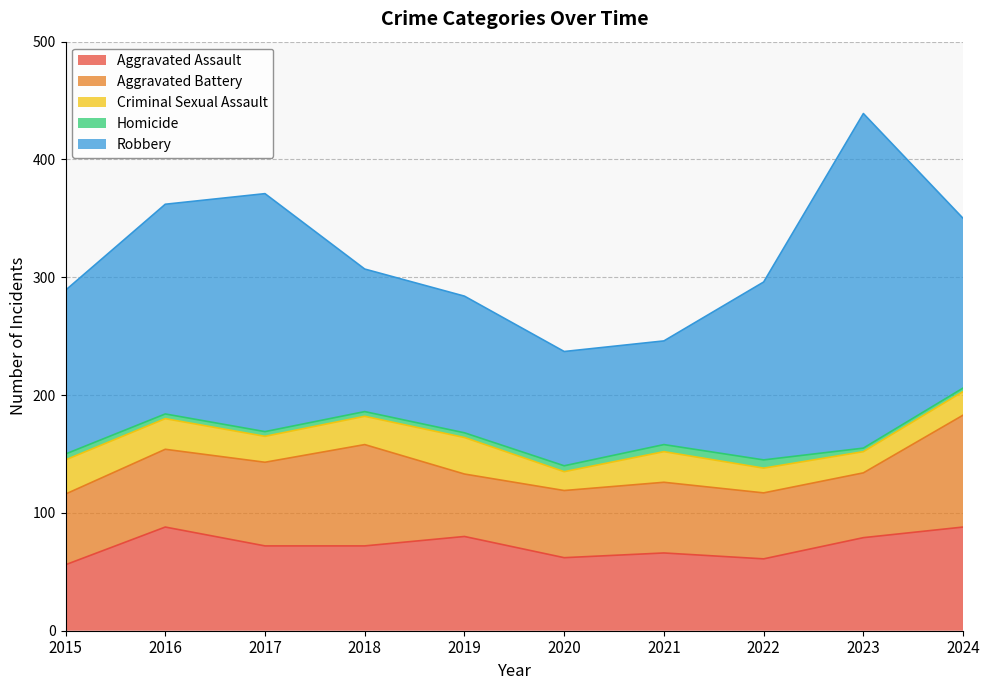

What is the minimum value shown in the chart?

3